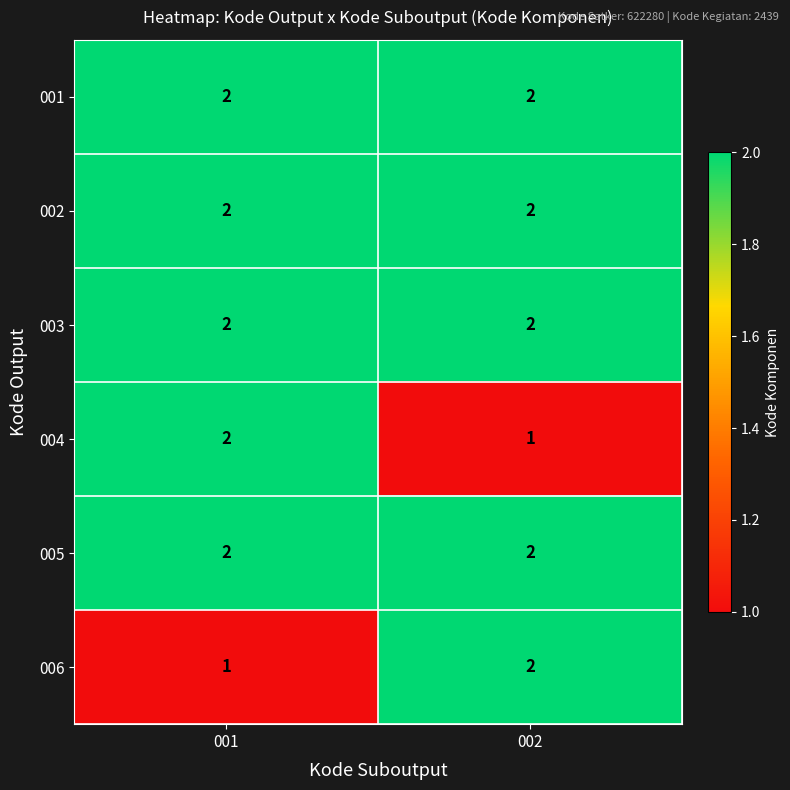

Reading right to left, extract all data points from this chart.

001: 002=2	001=2
002: 002=2	001=2
003: 002=2	001=2
004: 002=1	001=2
005: 002=2	001=2
006: 002=2	001=1